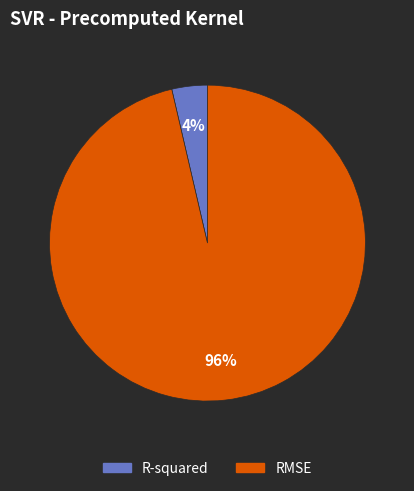

Which has a higher value, RMSE or R-squared?

RMSE